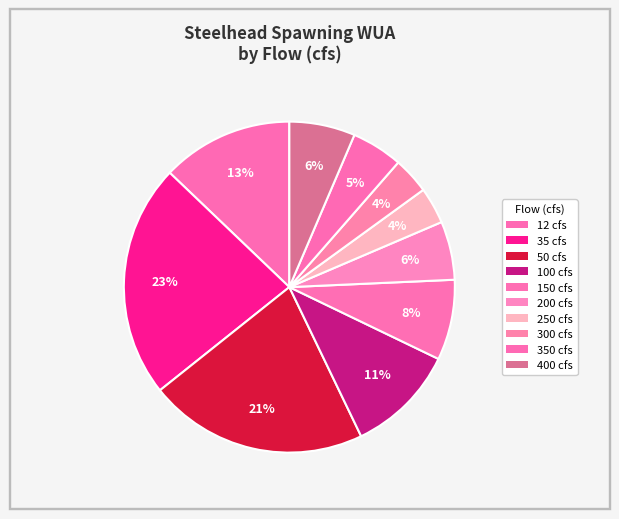

How many slices are in this pie chart?

10